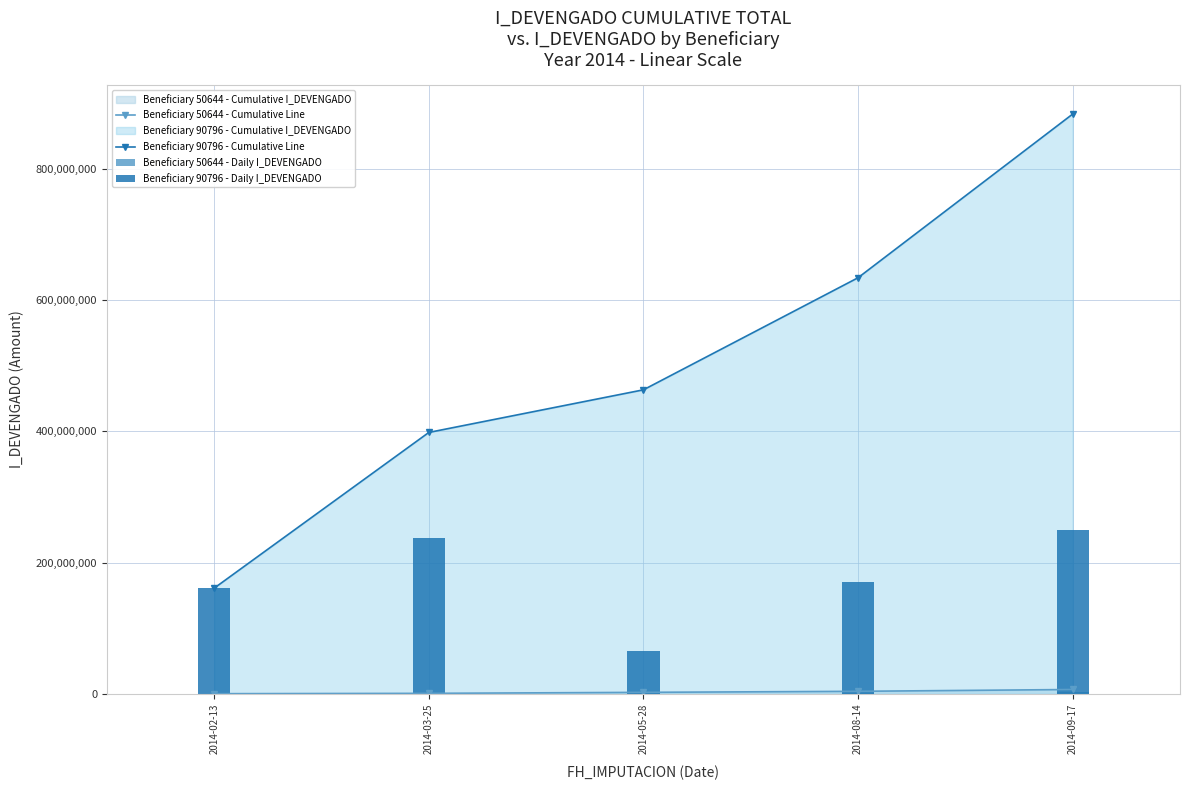

What is the difference between the maximum and minimum values in the Beneficiary 50644 - Cumulative Line series?

6390830.1